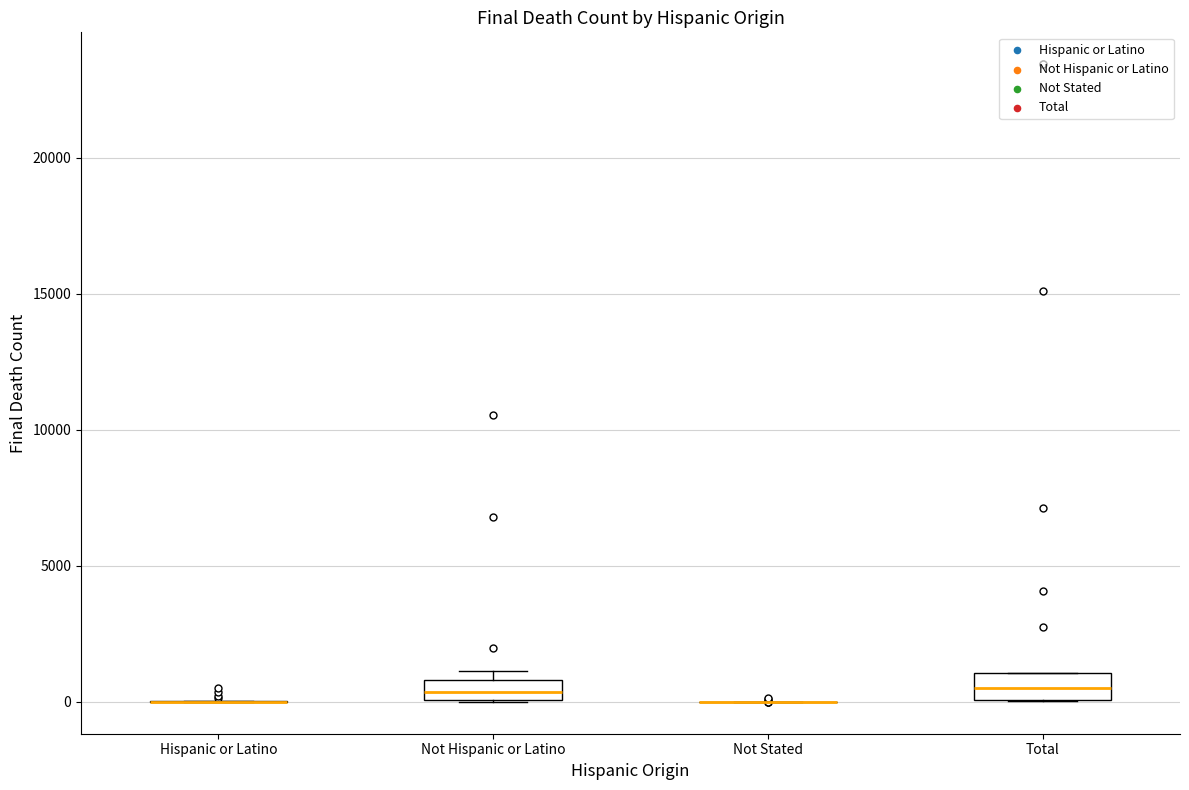

Reading left to right, transcribe this box plot: for each box, give where its median line is, the range the box spans, and where its two whiskers end, as read against the y-axis. The values are not printed on the chart, so give them approximately, as read against the axis.

Hispanic or Latino: box collapsed to a line at 0, whiskers 0 to 0
Not Hispanic or Latino: median 500, box 0 to 1000, whiskers 0 to 1000 (just above the box's upper edge)
Not Stated: box collapsed to a line at 0, whiskers 0 to 0
Total: median 500, box 0 to 1000, whiskers 0 to 1000